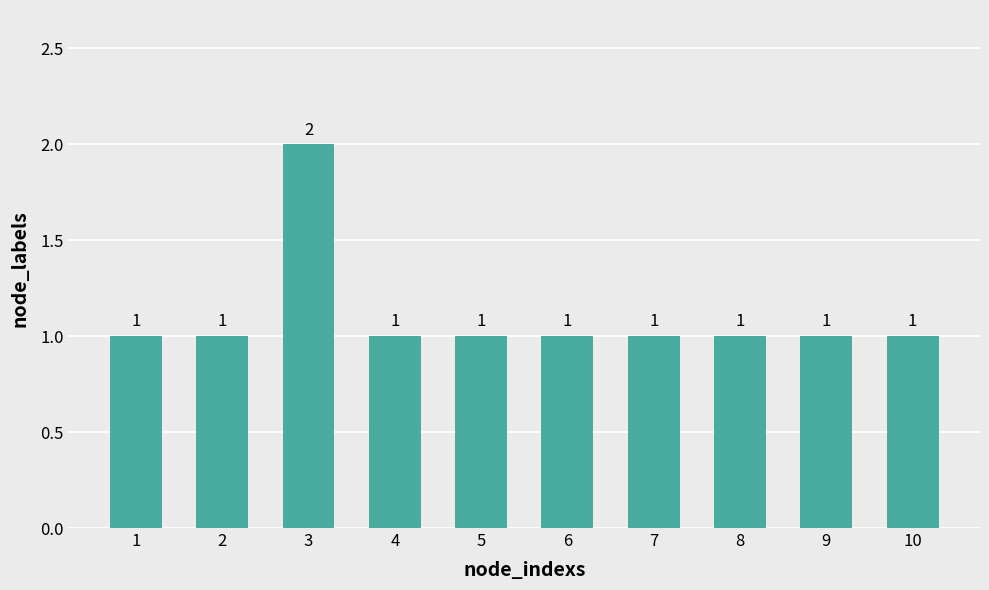

The value at 9 is 1. True or false?

True